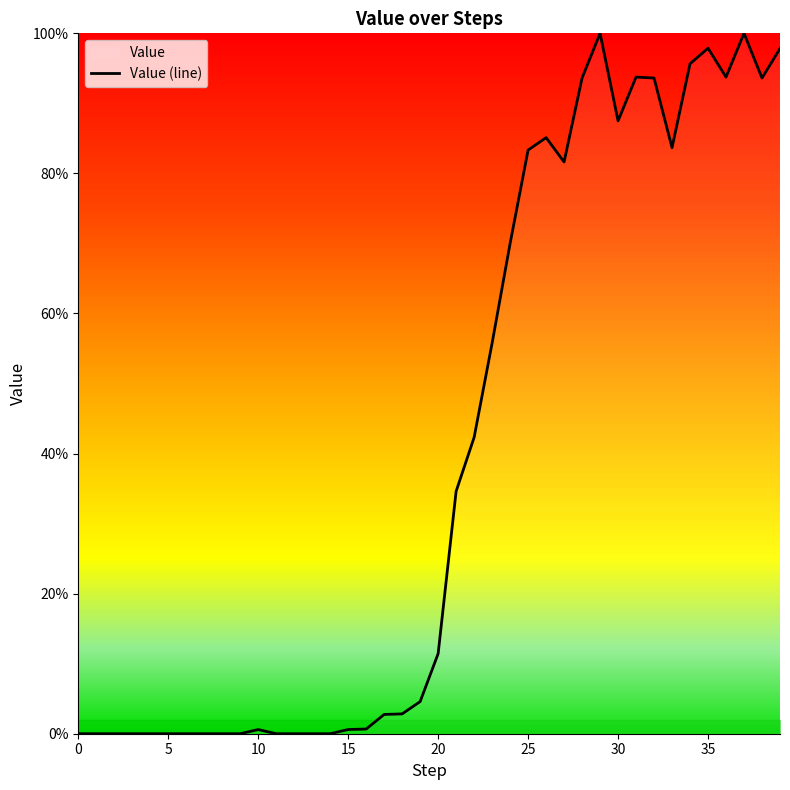

List the labels in order of value, smallest first.

0, 1, 2, 3, 4, 5, 6, 7, 8, 9, 11, 12, 13, 14, 10, 15, 16, 17, 18, 19, 20, 21, 22, 23, 24, 27, 25, 33, 26, 30, 28, 32, 38, 31, 36, 34, 39, 35, 29, 37